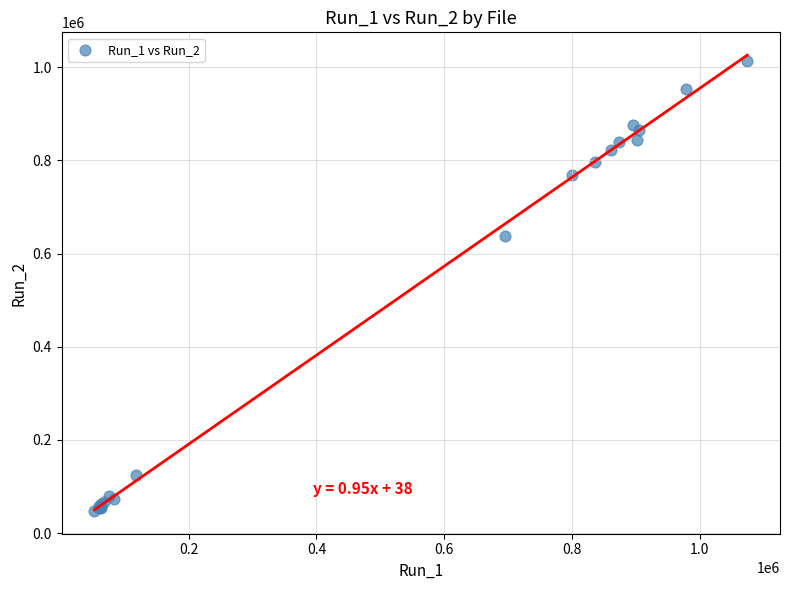

What Y value in the scatter plot is closest to 530552?

637691